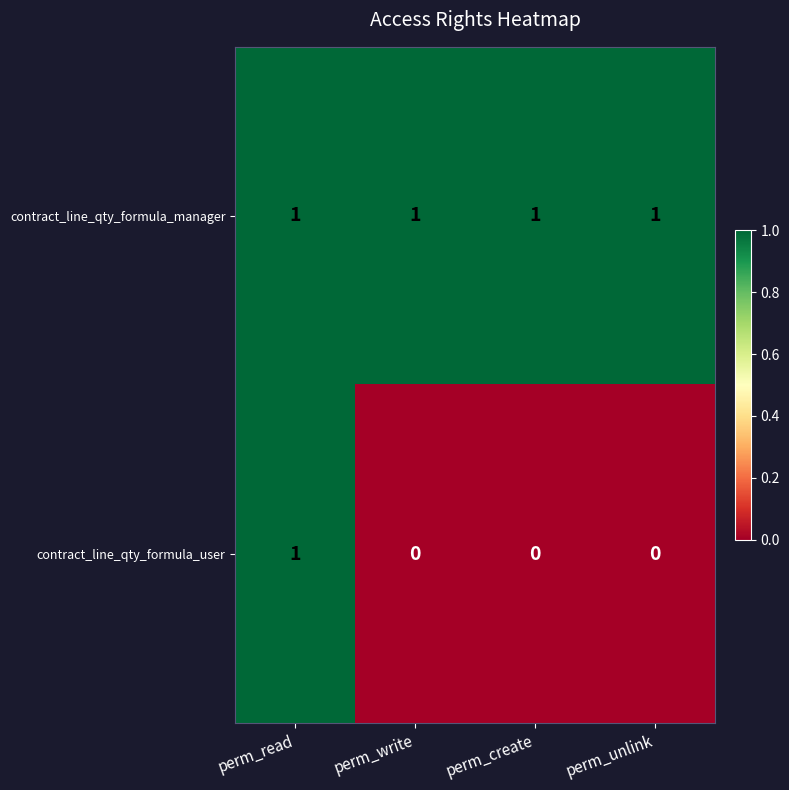

Which series changed the most between perm_read and perm_write?

contract_line_qty_formula_user